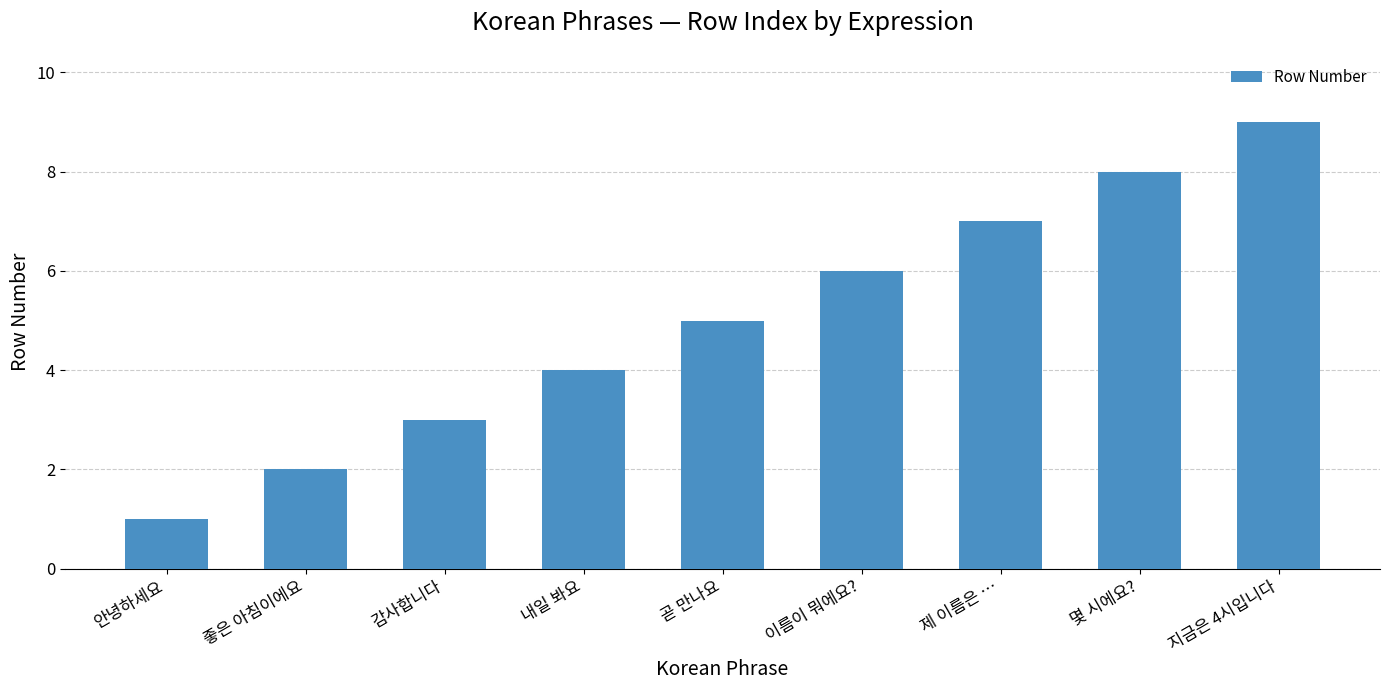

The chart shows a value of 9 at 지금은 4시입니다. True or false?

True